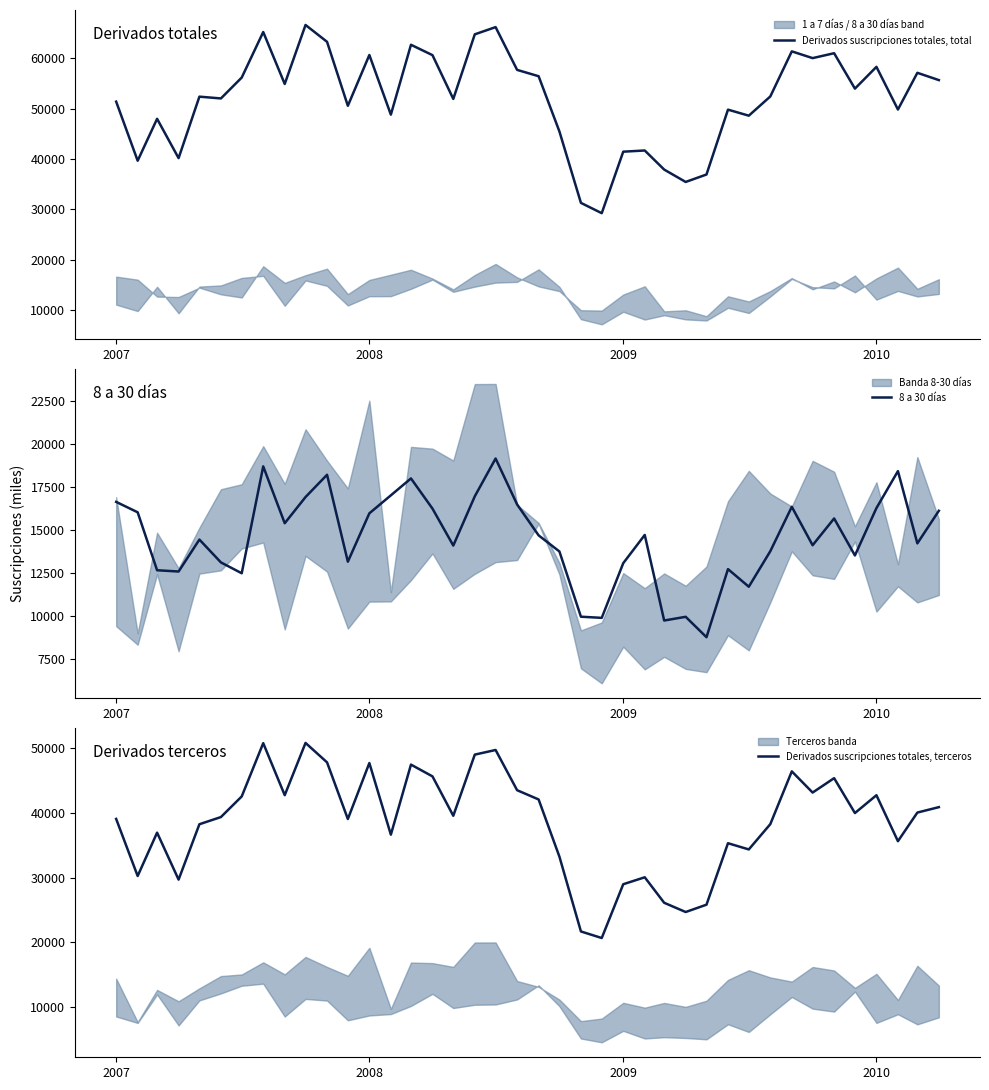

Where is the first local minimum for Derivados suscripciones totales, total?

2007